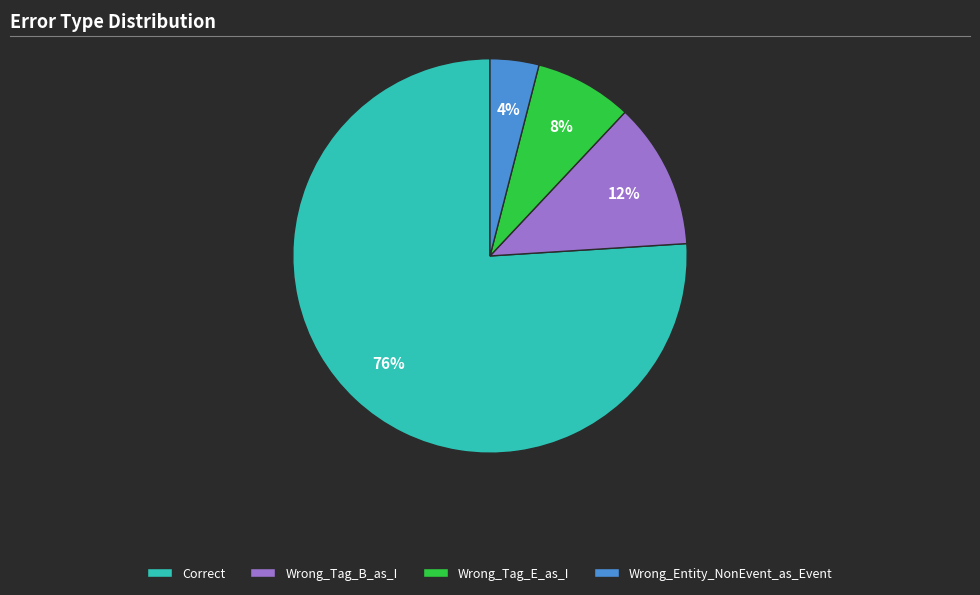

How many segments does this pie chart have?

4